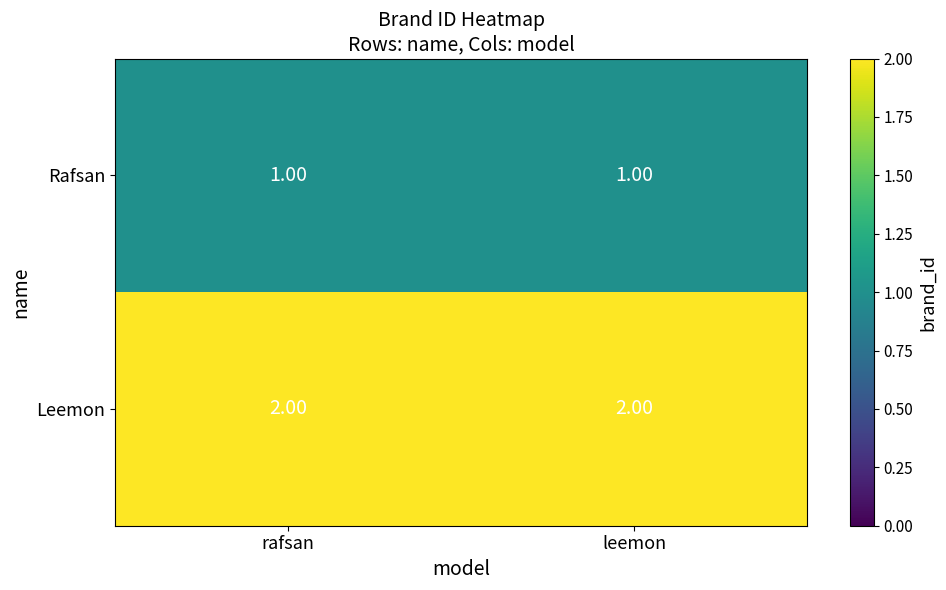

Rank the series at rafsan from lowest to highest value.

Rafsan, Leemon